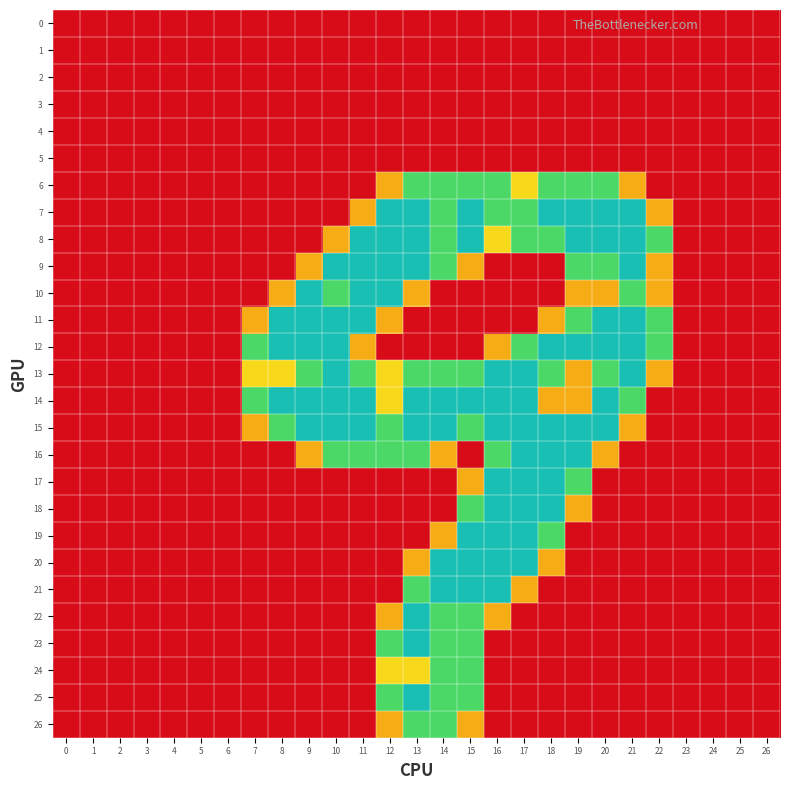

Which series changed the most between 4 and 22?

8